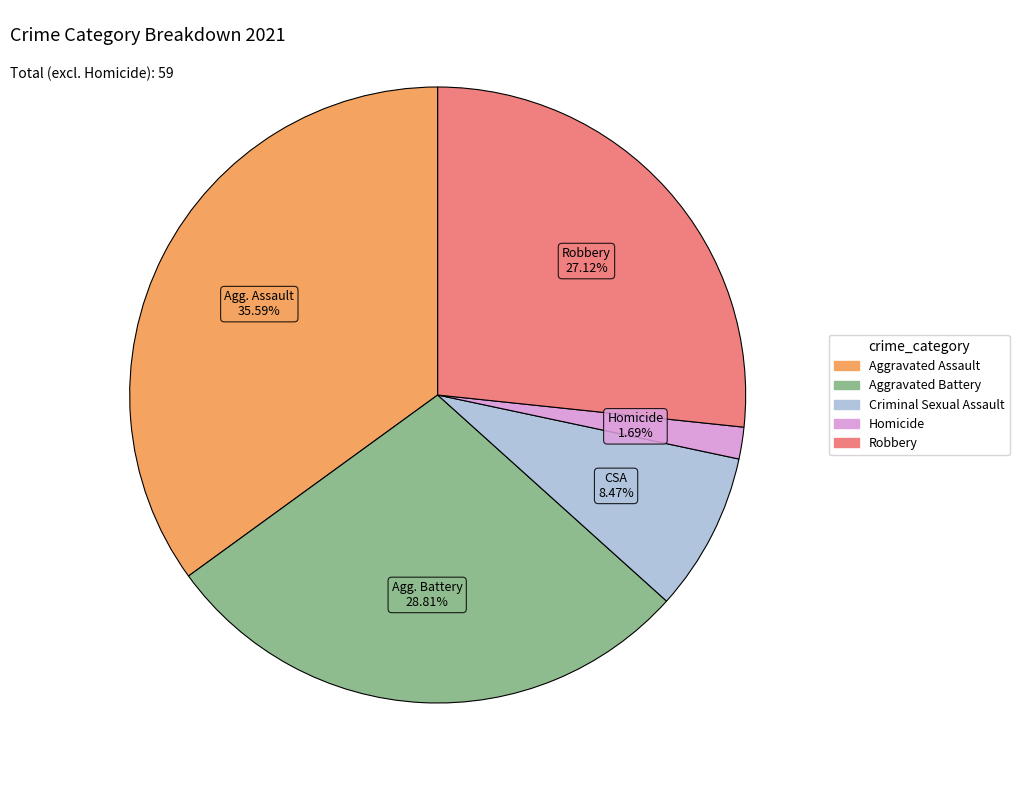

What percentage is the Homicide slice, to the nearest percent?

2%